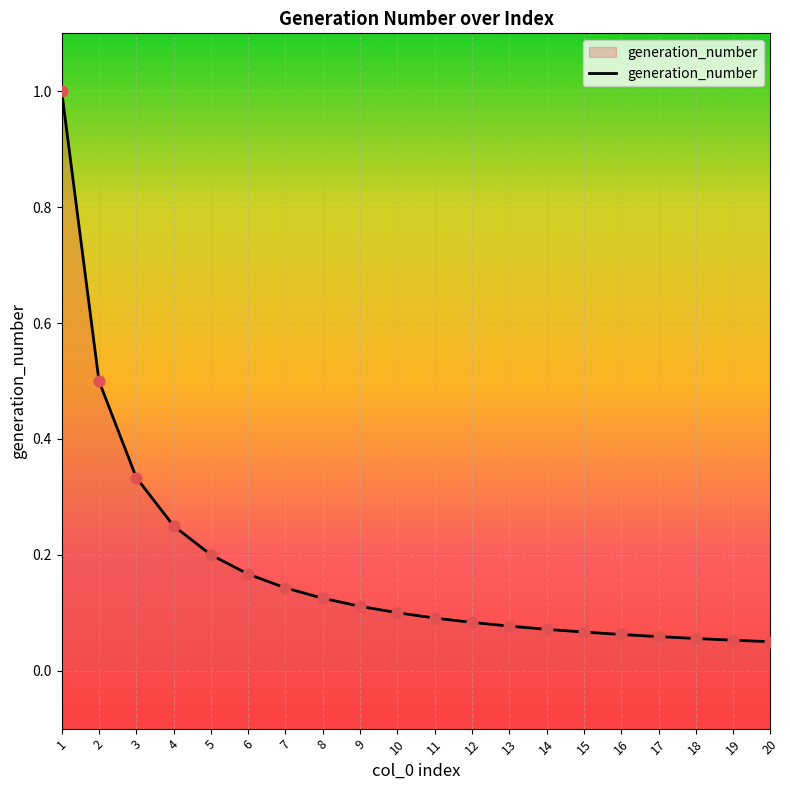

Which has a higher value, 3 or 11?

3